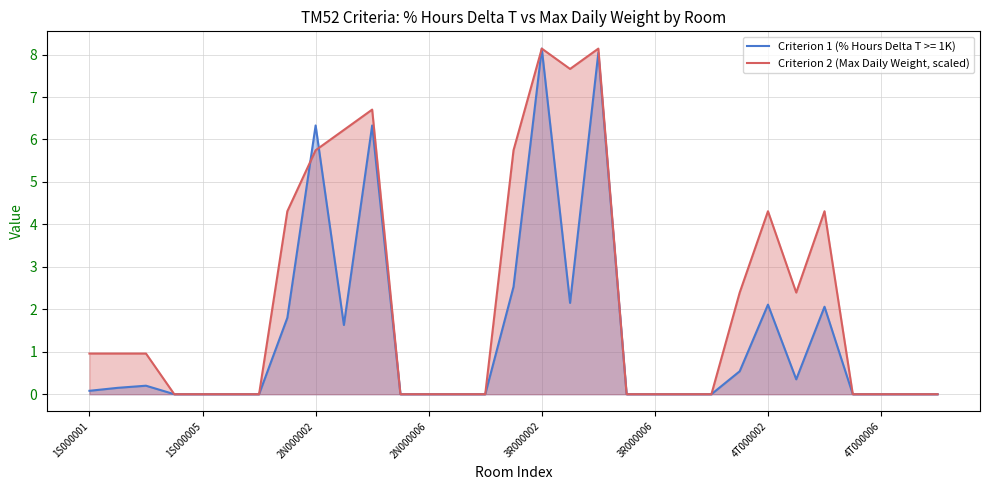

List the series in order of their overall mean, highest first.

Criterion 2 (Max Daily Weight, scaled), Criterion 1 (% Hours Delta T >= 1K)